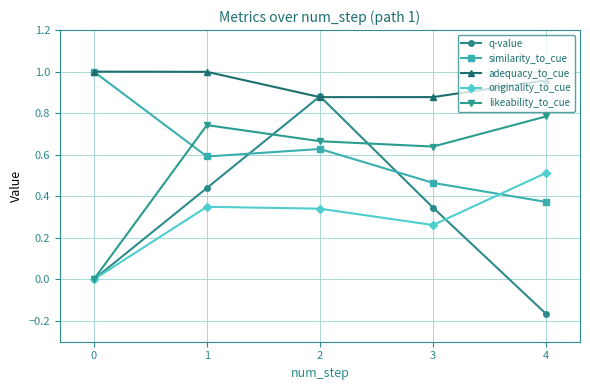

Rank the series at 3 from lowest to highest value.

originality_to_cue, q-value, similarity_to_cue, likeability_to_cue, adequacy_to_cue